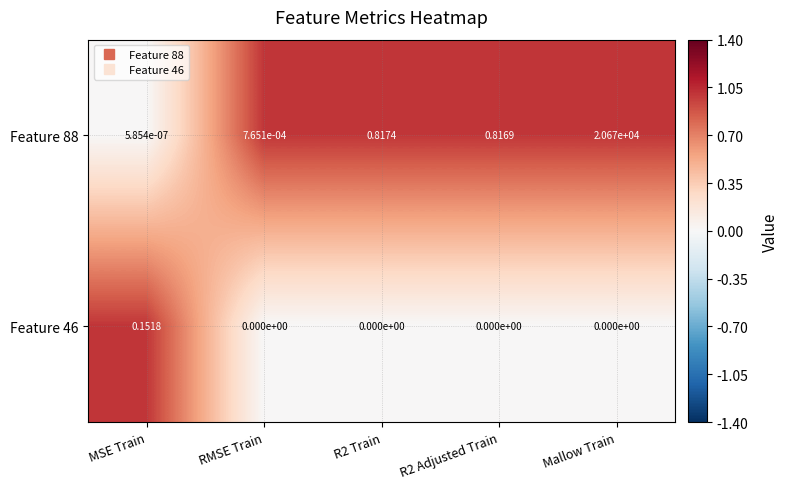

Which category has the highest value across all series?

Mallow Train